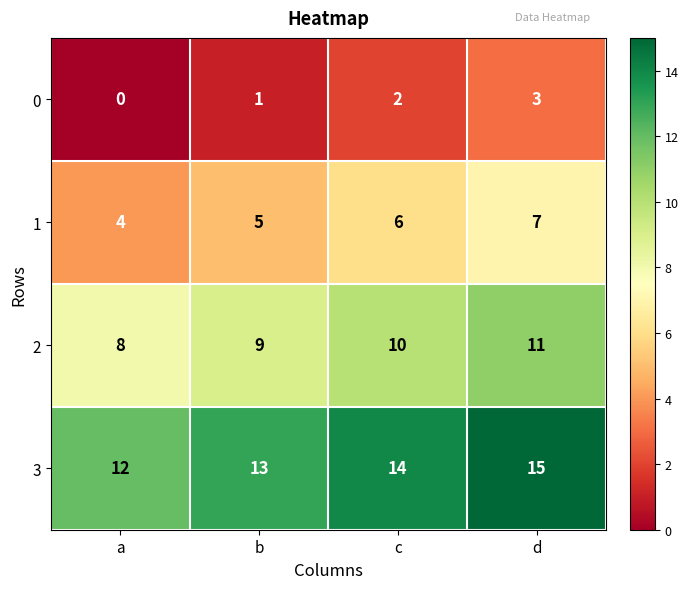

What is the spread (max minus min) of values at c?

12